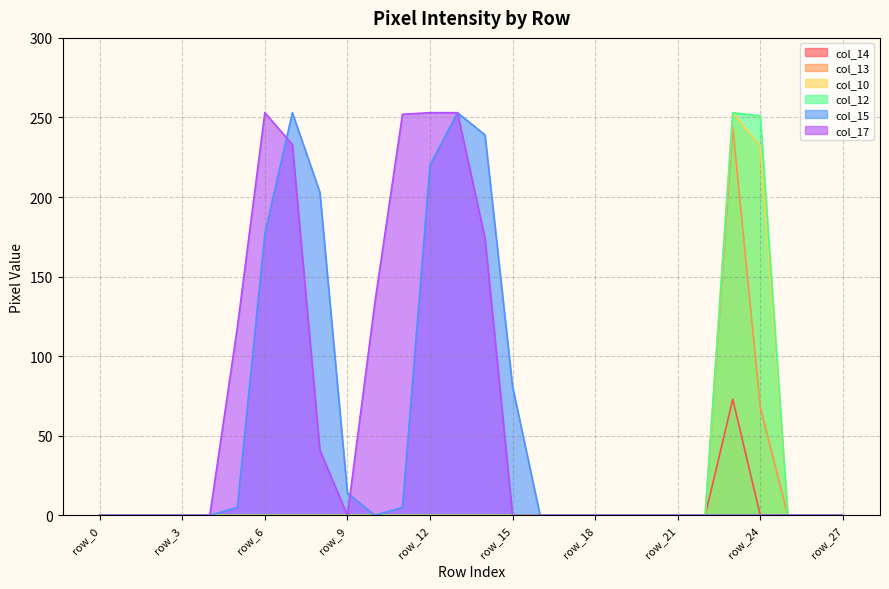

What is the sum of all col_12 values?

504